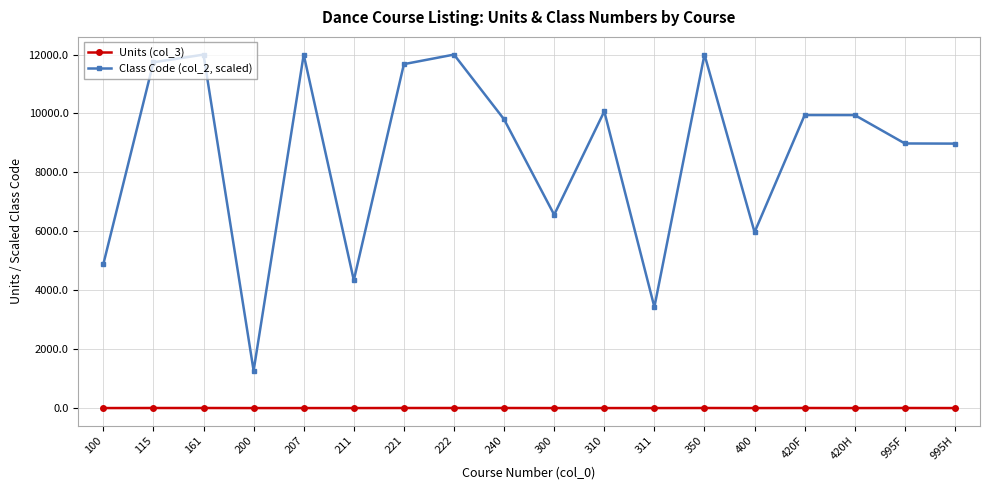

What is the lowest value of the Class Code (col_2, scaled) series?

1270.5